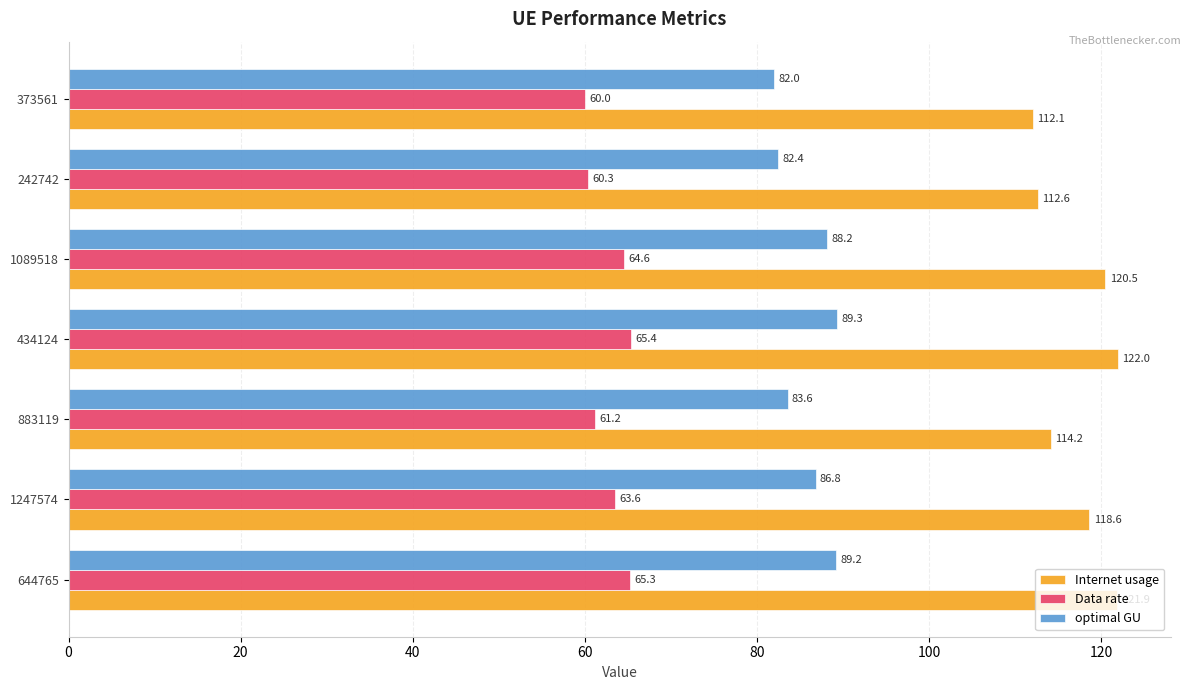

What is the maximum value shown in the chart?

122.0